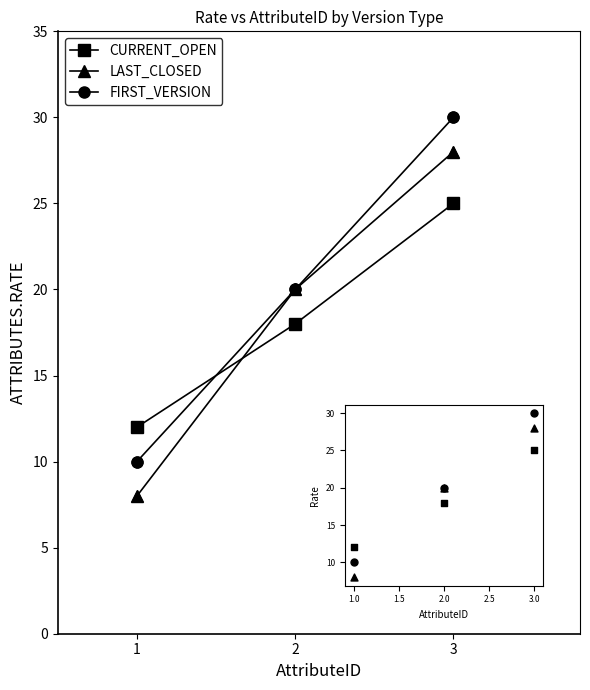

What is the spread (max minus min) of values at 3?

5